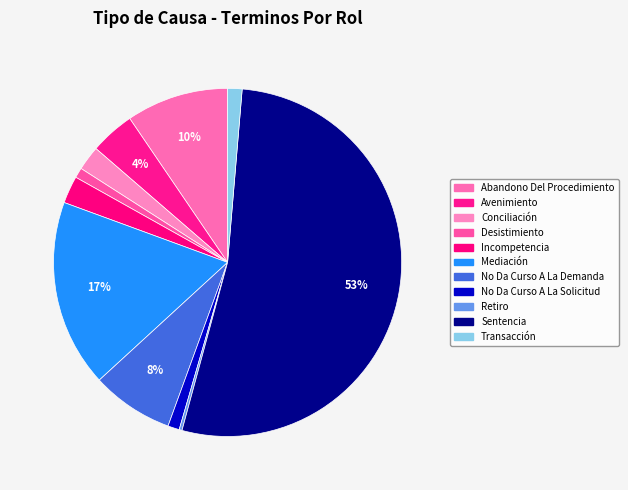

What is the smallest slice in the pie chart?

Retiro